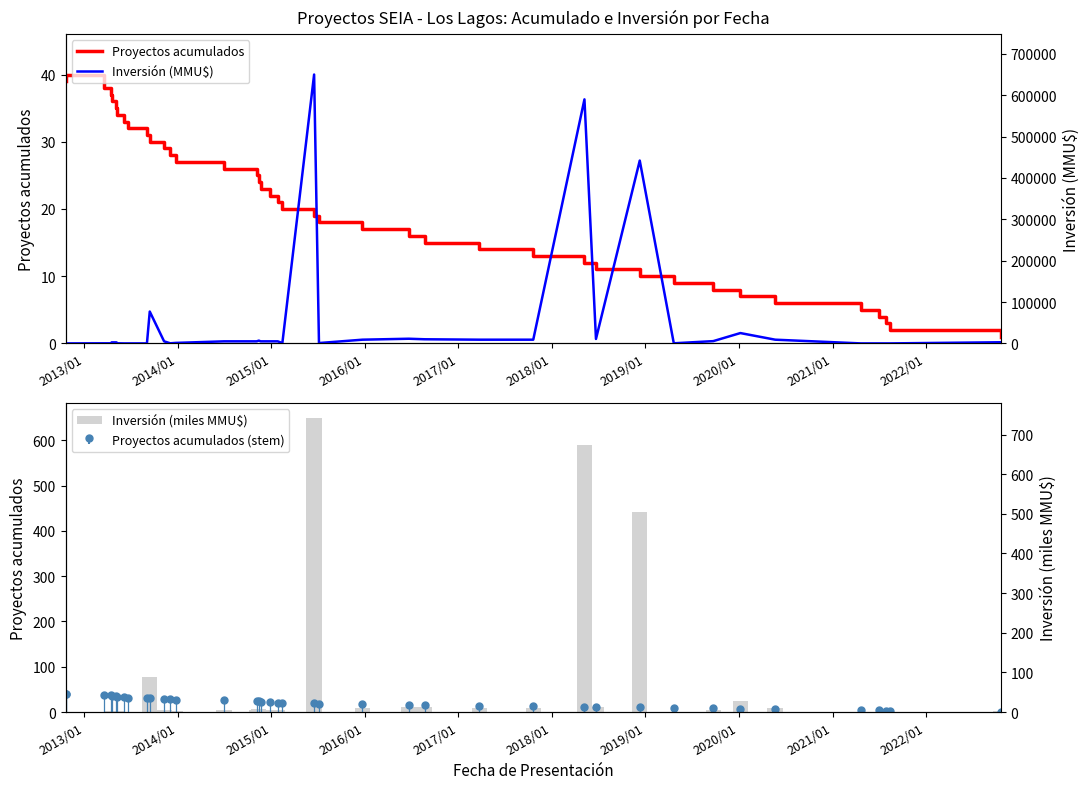

How many data points in Inversión (MMU$) are less than 5000?

20